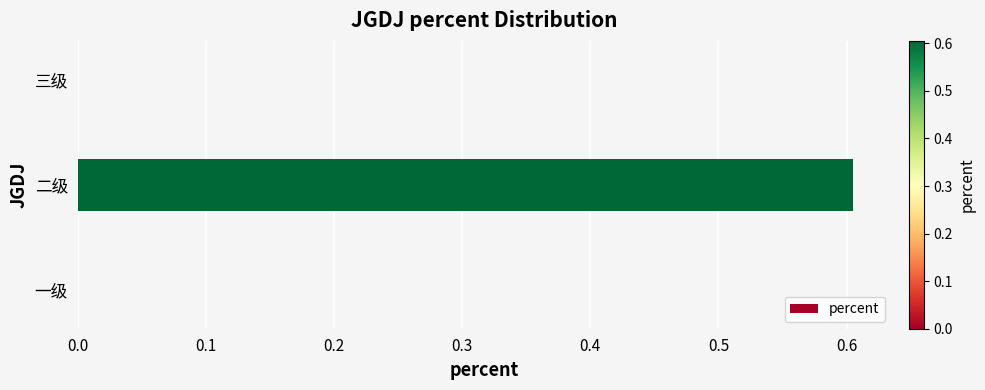

What is the greatest value displayed?

0.6